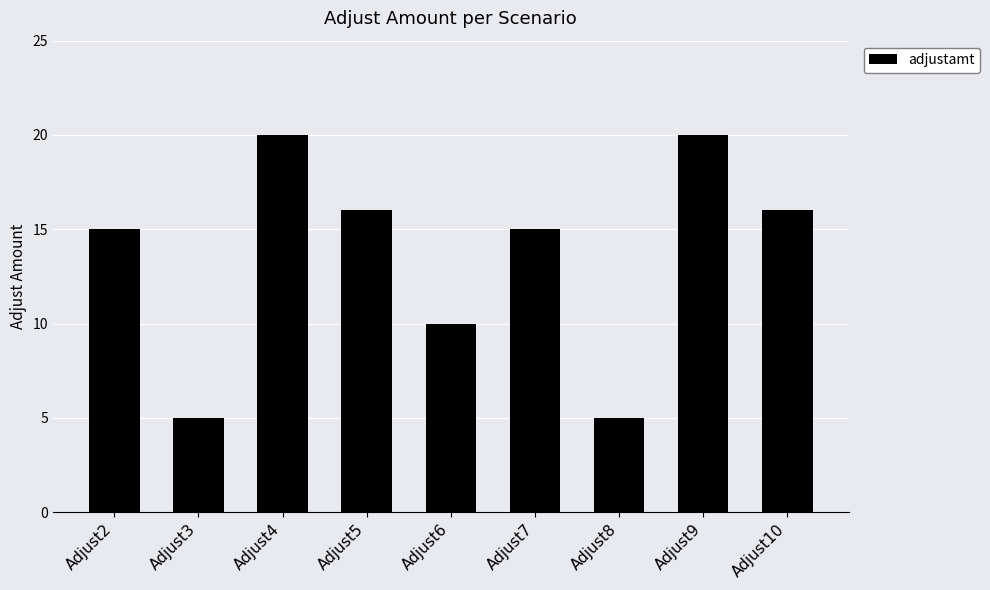

What is the difference between the second highest and minimum values?

15